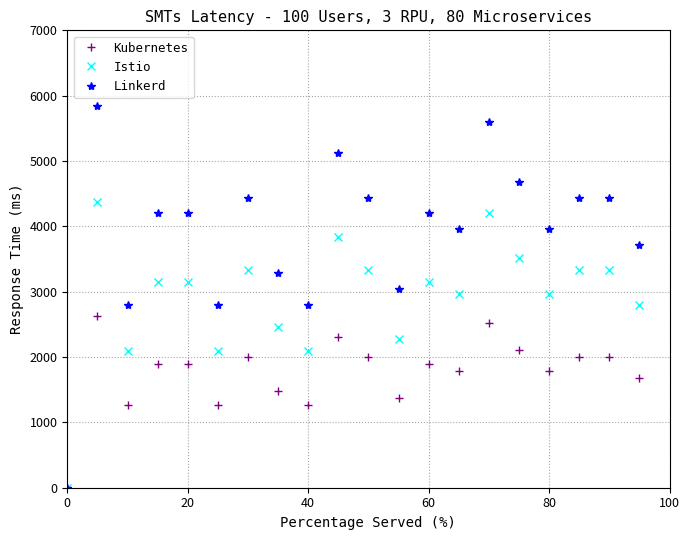

Reading left to right, extract all data points from this chart.

Kubernetes: 0	2628	1260	1890	1890	1260	1998	1476	1260	2304	1998	1368	1890	1782	2520	2106	1782	1998	1998	1674
Istio: 0	4380	2100	3150	3150	2100	3330	2460	2100	3840	3330	2280	3150	2970	4200	3510	2970	3330	3330	2790
Linkerd: 0	5840	2800	4200	4200	2800	4440	3280	2800	5120	4440	3040	4200	3960	5600	4680	3960	4440	4440	3720